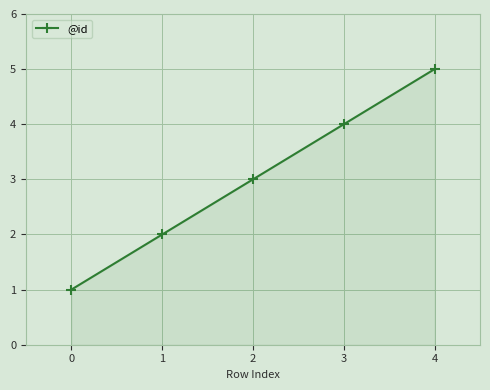

Rank the categories by value from highest to lowest.

4, 3, 2, 1, 0